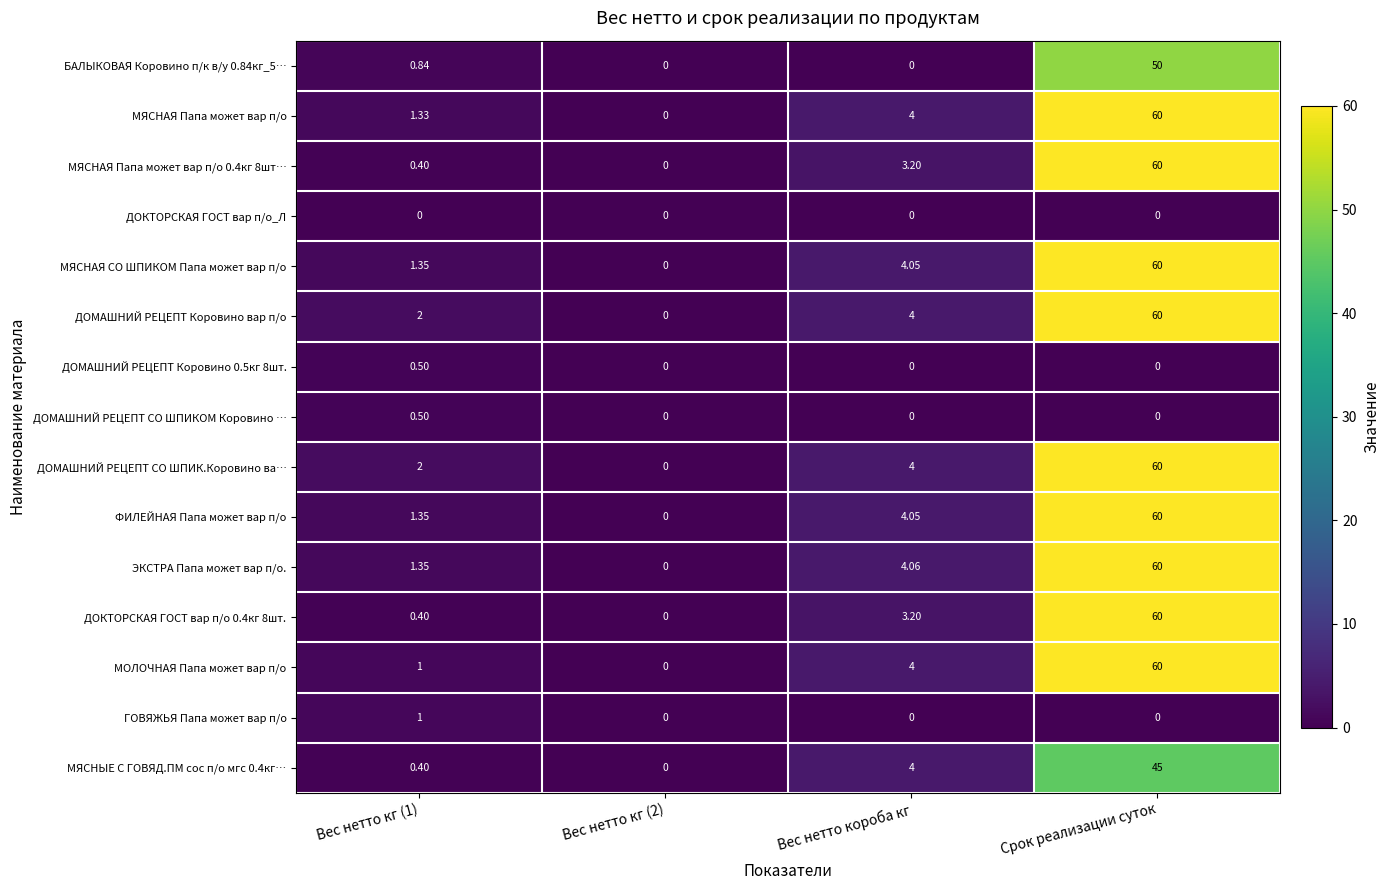

Which category has the highest value across all series?

Срок реализации суток